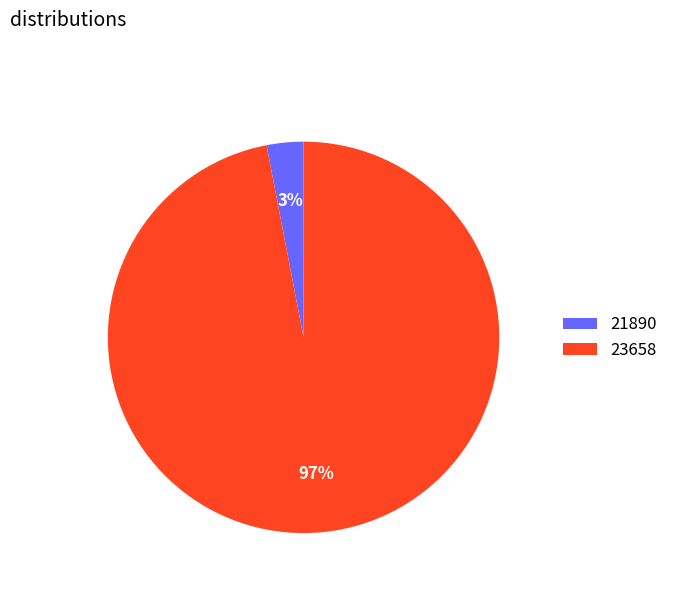

To the nearest percent, what is the difference between the 21890 and 23658 slice percentages?

94%